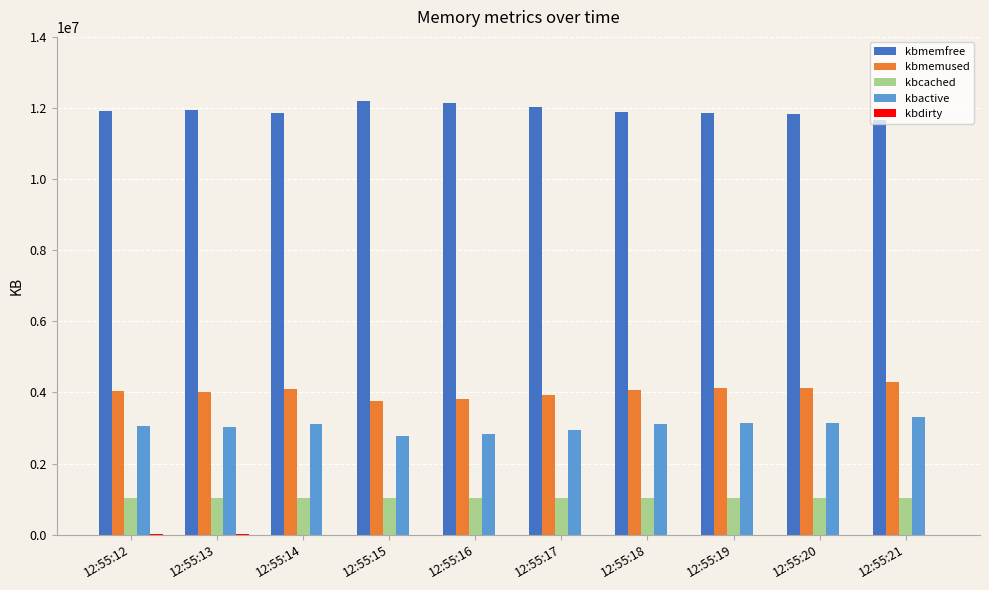

Is the value of kbmemfree at 12:55:18 greater than the value of kbactive at 12:55:18?

Yes